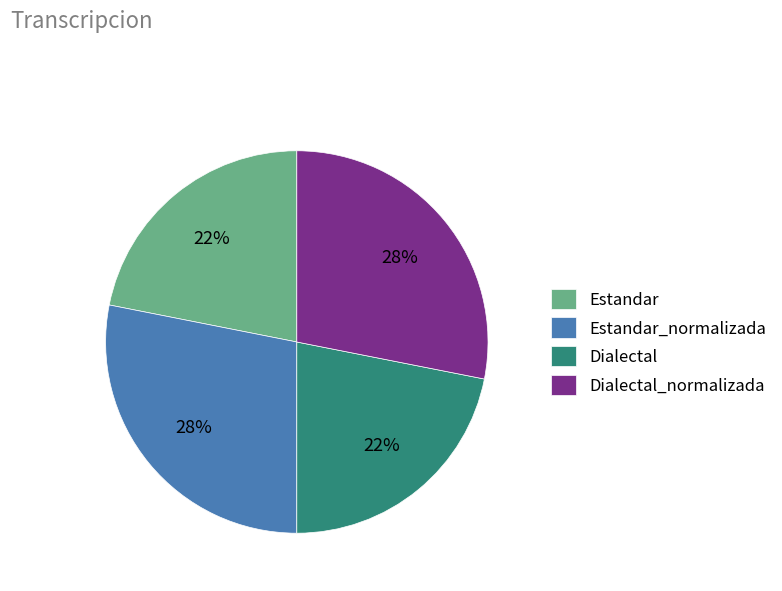

The Estandar_normalizada slice represents 28% of the pie. True or false?

True